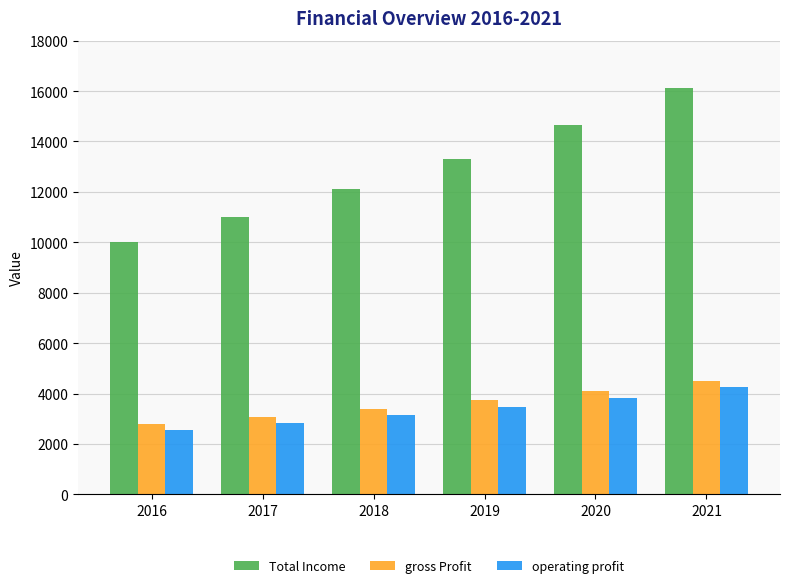

Between 2018 and 2020, which series saw the biggest shift?

Total Income